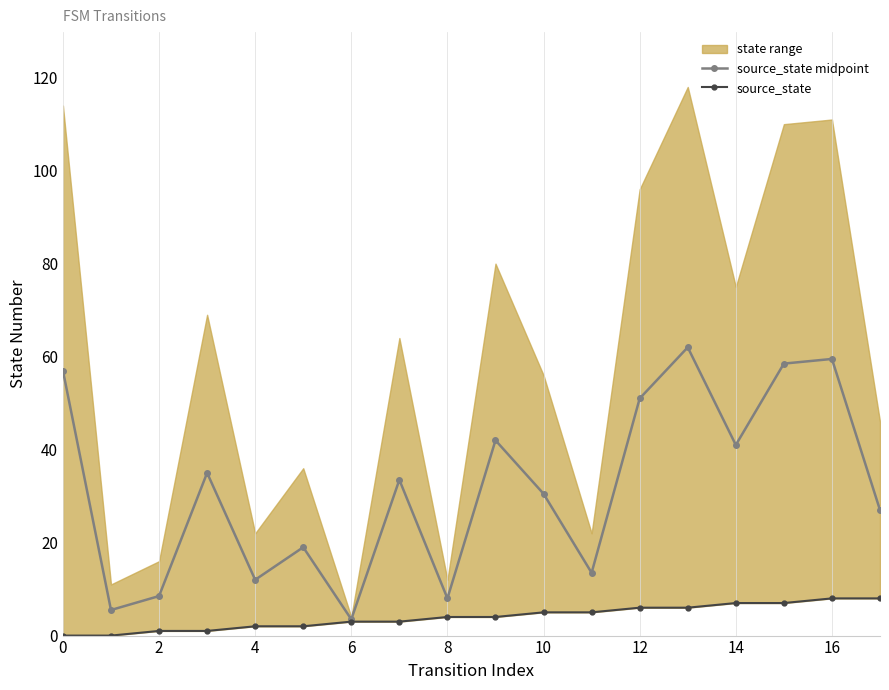

The value of source_state midpoint at 2 is 8.5. True or false?

True